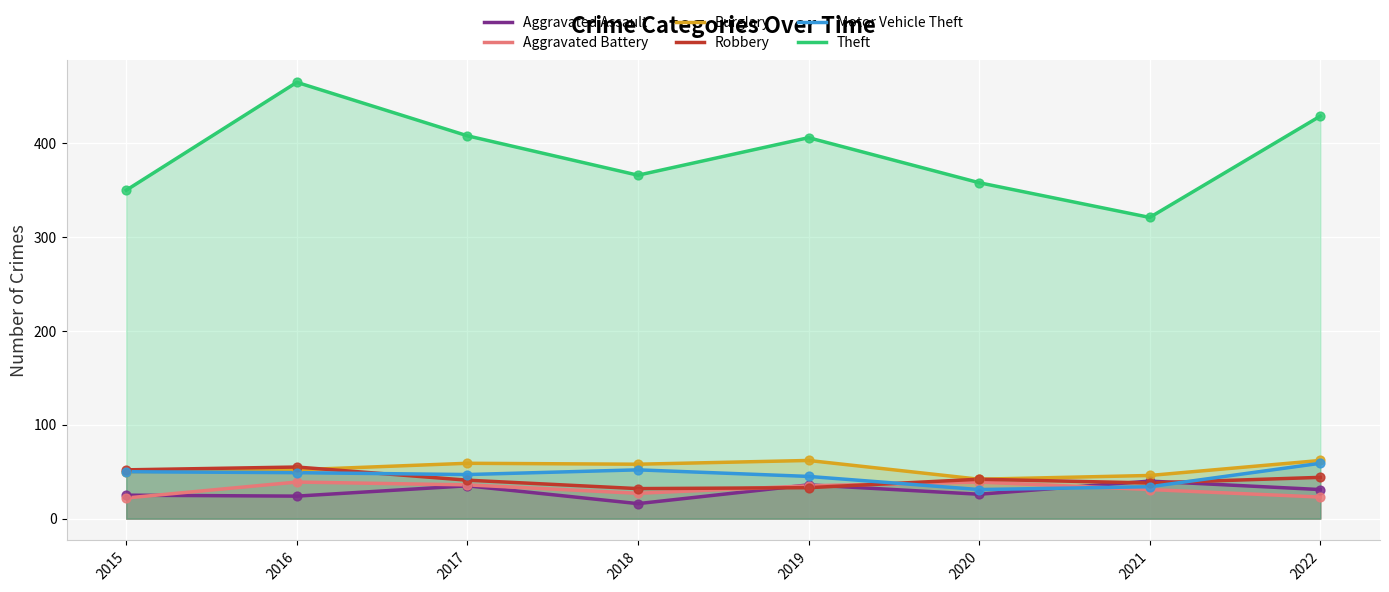

At which category is the sum across all series the highest?

2016